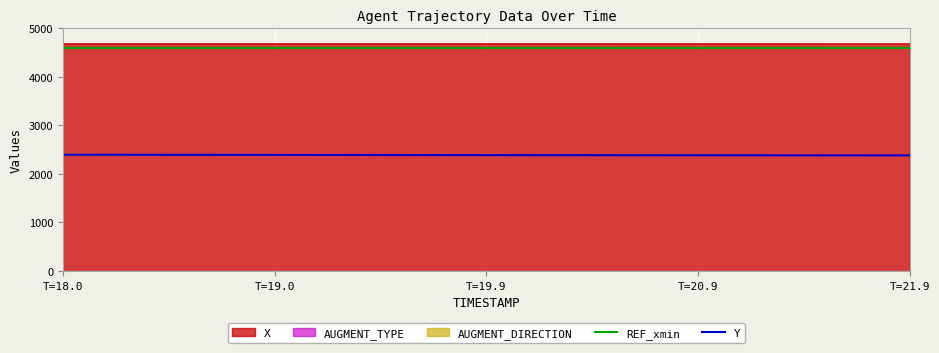

True or false: Y has more than 1 points higher than both neighbors.

False